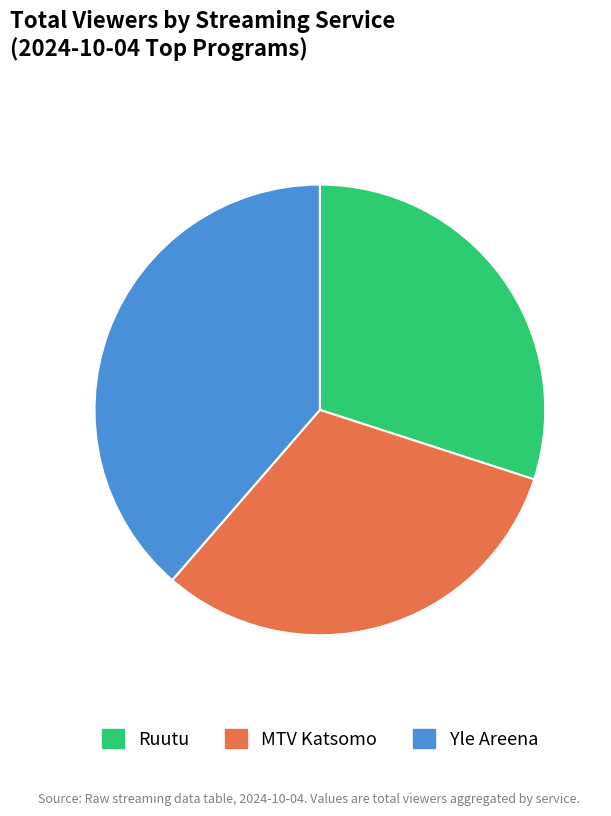

Combined, do Ruutu and Yle Areena account for over 50%?

Yes